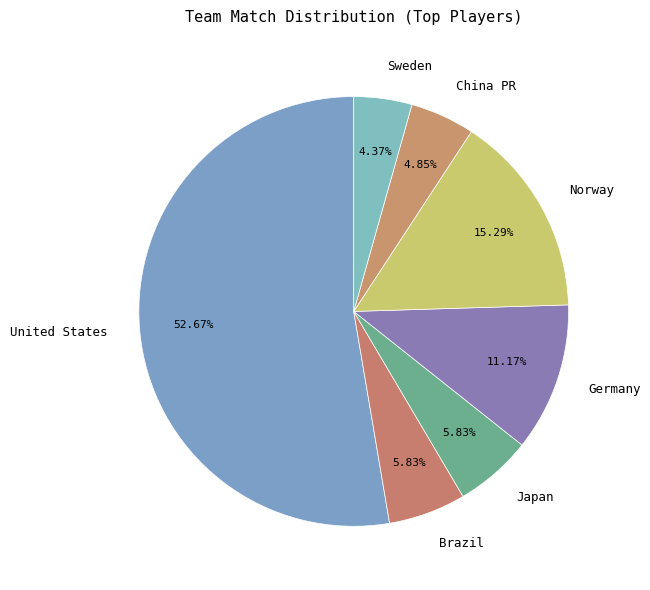

What portion of the pie excludes Germany?

88.8%